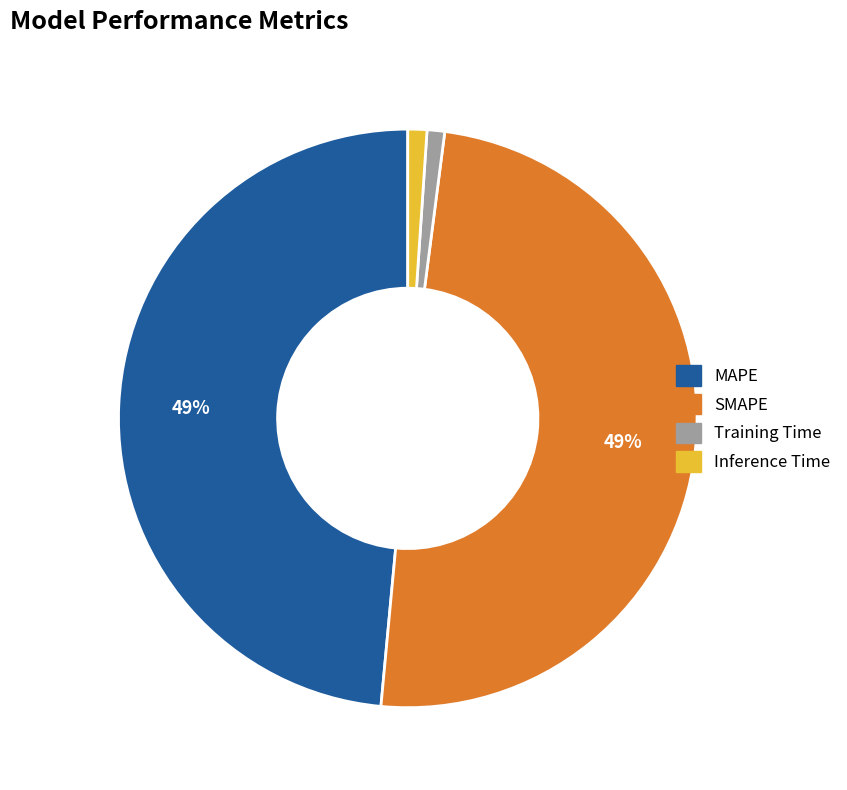

To the nearest percent, what percentage of the pie is Inference Time?

1%